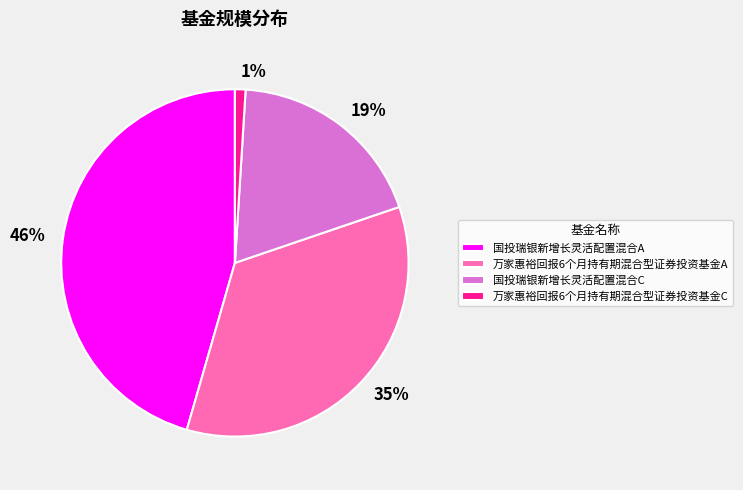

Is there any slice that represents more than half of the pie?

No